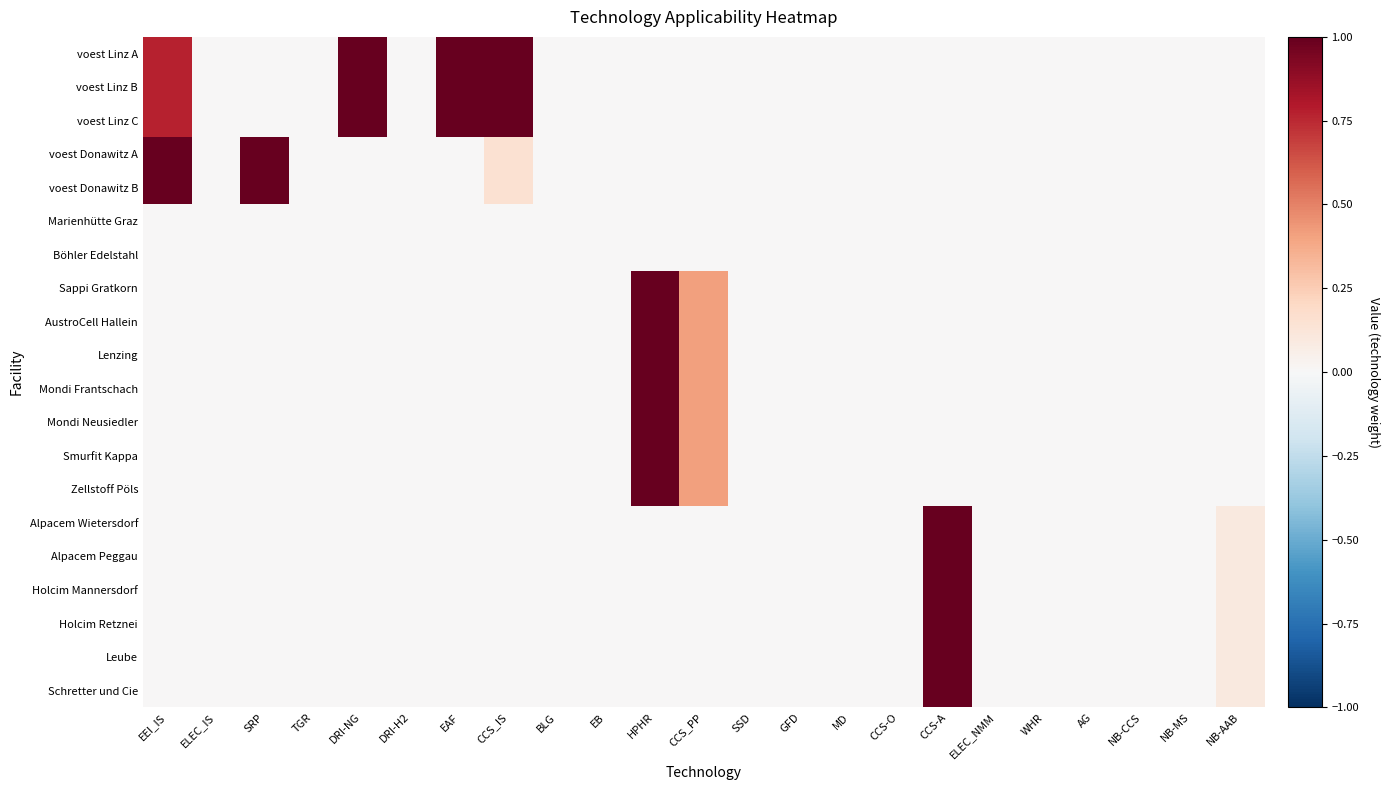

Reading left to right, list all the values displayed in this chart.

voest Linz A: EEI_IS=0.8	ELEC_IS=0.0	SRP=0.0	TGR=0.0	DRI-NG=1.0	DRI-H2=0.0	EAF=1.0	CCS_IS=1.0	BLG=0.0	EB=0.0	HPHR=0.0	CCS_PP=0.0	SSD=0.0	GFD=0.0	MD=0.0	CCS-O=0.0	CCS-A=0.0	ELEC_NMM=0.0	WHR=0.0	AG=0.0	NB-CCS=0.0	NB-MS=0.0	NB-AAB=0.0
voest Linz B: EEI_IS=0.8	ELEC_IS=0.0	SRP=0.0	TGR=0.0	DRI-NG=1.0	DRI-H2=0.0	EAF=1.0	CCS_IS=1.0	BLG=0.0	EB=0.0	HPHR=0.0	CCS_PP=0.0	SSD=0.0	GFD=0.0	MD=0.0	CCS-O=0.0	CCS-A=0.0	ELEC_NMM=0.0	WHR=0.0	AG=0.0	NB-CCS=0.0	NB-MS=0.0	NB-AAB=0.0
voest Linz C: EEI_IS=0.8	ELEC_IS=0.0	SRP=0.0	TGR=0.0	DRI-NG=1.0	DRI-H2=0.0	EAF=1.0	CCS_IS=1.0	BLG=0.0	EB=0.0	HPHR=0.0	CCS_PP=0.0	SSD=0.0	GFD=0.0	MD=0.0	CCS-O=0.0	CCS-A=0.0	ELEC_NMM=0.0	WHR=0.0	AG=0.0	NB-CCS=0.0	NB-MS=0.0	NB-AAB=0.0
voest Donawitz A: EEI_IS=1.0	ELEC_IS=0.0	SRP=1.0	TGR=0.0	DRI-NG=0.0	DRI-H2=0.0	EAF=0.0	CCS_IS=0.2	BLG=0.0	EB=0.0	HPHR=0.0	CCS_PP=0.0	SSD=0.0	GFD=0.0	MD=0.0	CCS-O=0.0	CCS-A=0.0	ELEC_NMM=0.0	WHR=0.0	AG=0.0	NB-CCS=0.0	NB-MS=0.0	NB-AAB=0.0
voest Donawitz B: EEI_IS=1.0	ELEC_IS=0.0	SRP=1.0	TGR=0.0	DRI-NG=0.0	DRI-H2=0.0	EAF=0.0	CCS_IS=0.2	BLG=0.0	EB=0.0	HPHR=0.0	CCS_PP=0.0	SSD=0.0	GFD=0.0	MD=0.0	CCS-O=0.0	CCS-A=0.0	ELEC_NMM=0.0	WHR=0.0	AG=0.0	NB-CCS=0.0	NB-MS=0.0	NB-AAB=0.0
Marienhütte Graz: EEI_IS=0.0	ELEC_IS=0.0	SRP=0.0	TGR=0.0	DRI-NG=0.0	DRI-H2=0.0	EAF=0.0	CCS_IS=0.0	BLG=0.0	EB=0.0	HPHR=0.0	CCS_PP=0.0	SSD=0.0	GFD=0.0	MD=0.0	CCS-O=0.0	CCS-A=0.0	ELEC_NMM=0.0	WHR=0.0	AG=0.0	NB-CCS=0.0	NB-MS=0.0	NB-AAB=0.0
Böhler Edelstahl: EEI_IS=0.0	ELEC_IS=0.0	SRP=0.0	TGR=0.0	DRI-NG=0.0	DRI-H2=0.0	EAF=0.0	CCS_IS=0.0	BLG=0.0	EB=0.0	HPHR=0.0	CCS_PP=0.0	SSD=0.0	GFD=0.0	MD=0.0	CCS-O=0.0	CCS-A=0.0	ELEC_NMM=0.0	WHR=0.0	AG=0.0	NB-CCS=0.0	NB-MS=0.0	NB-AAB=0.0
Sappi Gratkorn: EEI_IS=0.0	ELEC_IS=0.0	SRP=0.0	TGR=0.0	DRI-NG=0.0	DRI-H2=0.0	EAF=0.0	CCS_IS=0.0	BLG=0.0	EB=0.0	HPHR=1.0	CCS_PP=0.4	SSD=0.0	GFD=0.0	MD=0.0	CCS-O=0.0	CCS-A=0.0	ELEC_NMM=0.0	WHR=0.0	AG=0.0	NB-CCS=0.0	NB-MS=0.0	NB-AAB=0.0
AustroCell Hallein: EEI_IS=0.0	ELEC_IS=0.0	SRP=0.0	TGR=0.0	DRI-NG=0.0	DRI-H2=0.0	EAF=0.0	CCS_IS=0.0	BLG=0.0	EB=0.0	HPHR=1.0	CCS_PP=0.4	SSD=0.0	GFD=0.0	MD=0.0	CCS-O=0.0	CCS-A=0.0	ELEC_NMM=0.0	WHR=0.0	AG=0.0	NB-CCS=0.0	NB-MS=0.0	NB-AAB=0.0
Lenzing: EEI_IS=0.0	ELEC_IS=0.0	SRP=0.0	TGR=0.0	DRI-NG=0.0	DRI-H2=0.0	EAF=0.0	CCS_IS=0.0	BLG=0.0	EB=0.0	HPHR=1.0	CCS_PP=0.4	SSD=0.0	GFD=0.0	MD=0.0	CCS-O=0.0	CCS-A=0.0	ELEC_NMM=0.0	WHR=0.0	AG=0.0	NB-CCS=0.0	NB-MS=0.0	NB-AAB=0.0
Mondi Frantschach: EEI_IS=0.0	ELEC_IS=0.0	SRP=0.0	TGR=0.0	DRI-NG=0.0	DRI-H2=0.0	EAF=0.0	CCS_IS=0.0	BLG=0.0	EB=0.0	HPHR=1.0	CCS_PP=0.4	SSD=0.0	GFD=0.0	MD=0.0	CCS-O=0.0	CCS-A=0.0	ELEC_NMM=0.0	WHR=0.0	AG=0.0	NB-CCS=0.0	NB-MS=0.0	NB-AAB=0.0
Mondi Neusiedler: EEI_IS=0.0	ELEC_IS=0.0	SRP=0.0	TGR=0.0	DRI-NG=0.0	DRI-H2=0.0	EAF=0.0	CCS_IS=0.0	BLG=0.0	EB=0.0	HPHR=1.0	CCS_PP=0.4	SSD=0.0	GFD=0.0	MD=0.0	CCS-O=0.0	CCS-A=0.0	ELEC_NMM=0.0	WHR=0.0	AG=0.0	NB-CCS=0.0	NB-MS=0.0	NB-AAB=0.0
Smurfit Kappa: EEI_IS=0.0	ELEC_IS=0.0	SRP=0.0	TGR=0.0	DRI-NG=0.0	DRI-H2=0.0	EAF=0.0	CCS_IS=0.0	BLG=0.0	EB=0.0	HPHR=1.0	CCS_PP=0.4	SSD=0.0	GFD=0.0	MD=0.0	CCS-O=0.0	CCS-A=0.0	ELEC_NMM=0.0	WHR=0.0	AG=0.0	NB-CCS=0.0	NB-MS=0.0	NB-AAB=0.0
Zellstoff Pöls: EEI_IS=0.0	ELEC_IS=0.0	SRP=0.0	TGR=0.0	DRI-NG=0.0	DRI-H2=0.0	EAF=0.0	CCS_IS=0.0	BLG=0.0	EB=0.0	HPHR=1.0	CCS_PP=0.4	SSD=0.0	GFD=0.0	MD=0.0	CCS-O=0.0	CCS-A=0.0	ELEC_NMM=0.0	WHR=0.0	AG=0.0	NB-CCS=0.0	NB-MS=0.0	NB-AAB=0.0
Alpacem Wietersdorf: EEI_IS=0.0	ELEC_IS=0.0	SRP=0.0	TGR=0.0	DRI-NG=0.0	DRI-H2=0.0	EAF=0.0	CCS_IS=0.0	BLG=0.0	EB=0.0	HPHR=0.0	CCS_PP=0.0	SSD=0.0	GFD=0.0	MD=0.0	CCS-O=0.0	CCS-A=1.0	ELEC_NMM=0.0	WHR=0.0	AG=0.0	NB-CCS=0.0	NB-MS=0.0	NB-AAB=0.1
Alpacem Peggau: EEI_IS=0.0	ELEC_IS=0.0	SRP=0.0	TGR=0.0	DRI-NG=0.0	DRI-H2=0.0	EAF=0.0	CCS_IS=0.0	BLG=0.0	EB=0.0	HPHR=0.0	CCS_PP=0.0	SSD=0.0	GFD=0.0	MD=0.0	CCS-O=0.0	CCS-A=1.0	ELEC_NMM=0.0	WHR=0.0	AG=0.0	NB-CCS=0.0	NB-MS=0.0	NB-AAB=0.1
Holcim Mannersdorf: EEI_IS=0.0	ELEC_IS=0.0	SRP=0.0	TGR=0.0	DRI-NG=0.0	DRI-H2=0.0	EAF=0.0	CCS_IS=0.0	BLG=0.0	EB=0.0	HPHR=0.0	CCS_PP=0.0	SSD=0.0	GFD=0.0	MD=0.0	CCS-O=0.0	CCS-A=1.0	ELEC_NMM=0.0	WHR=0.0	AG=0.0	NB-CCS=0.0	NB-MS=0.0	NB-AAB=0.1
Holcim Retznei: EEI_IS=0.0	ELEC_IS=0.0	SRP=0.0	TGR=0.0	DRI-NG=0.0	DRI-H2=0.0	EAF=0.0	CCS_IS=0.0	BLG=0.0	EB=0.0	HPHR=0.0	CCS_PP=0.0	SSD=0.0	GFD=0.0	MD=0.0	CCS-O=0.0	CCS-A=1.0	ELEC_NMM=0.0	WHR=0.0	AG=0.0	NB-CCS=0.0	NB-MS=0.0	NB-AAB=0.1
Leube: EEI_IS=0.0	ELEC_IS=0.0	SRP=0.0	TGR=0.0	DRI-NG=0.0	DRI-H2=0.0	EAF=0.0	CCS_IS=0.0	BLG=0.0	EB=0.0	HPHR=0.0	CCS_PP=0.0	SSD=0.0	GFD=0.0	MD=0.0	CCS-O=0.0	CCS-A=1.0	ELEC_NMM=0.0	WHR=0.0	AG=0.0	NB-CCS=0.0	NB-MS=0.0	NB-AAB=0.1
Schretter und Cie: EEI_IS=0.0	ELEC_IS=0.0	SRP=0.0	TGR=0.0	DRI-NG=0.0	DRI-H2=0.0	EAF=0.0	CCS_IS=0.0	BLG=0.0	EB=0.0	HPHR=0.0	CCS_PP=0.0	SSD=0.0	GFD=0.0	MD=0.0	CCS-O=0.0	CCS-A=1.0	ELEC_NMM=0.0	WHR=0.0	AG=0.0	NB-CCS=0.0	NB-MS=0.0	NB-AAB=0.1